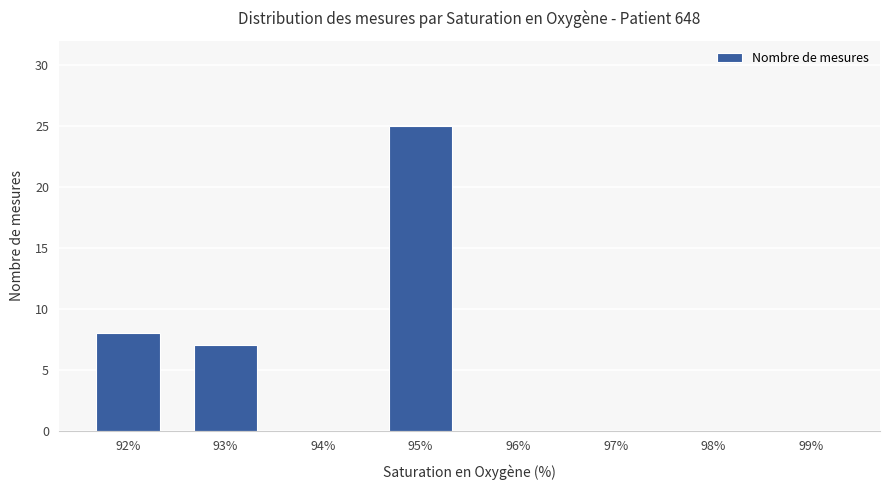

Which has a higher value, 97% or 95%?

95%